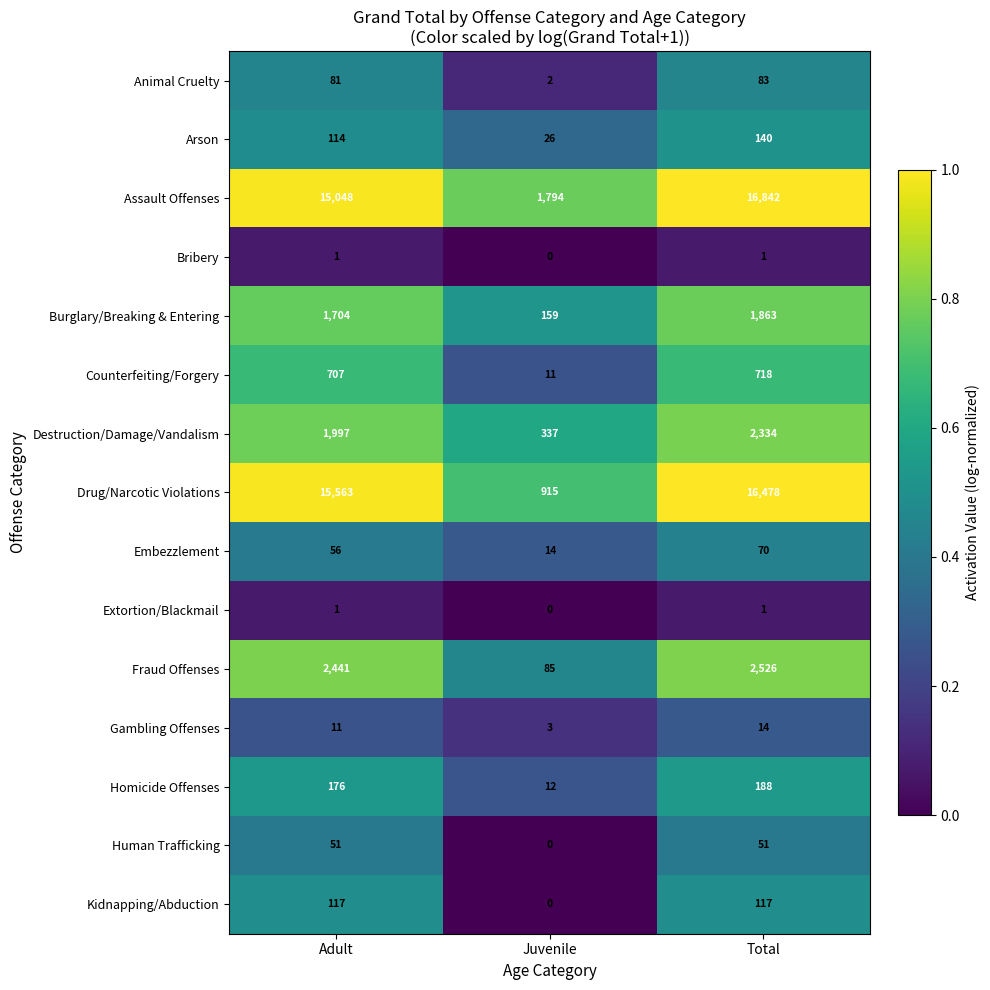

At which label does Animal Cruelty reach its minimum?

Juvenile